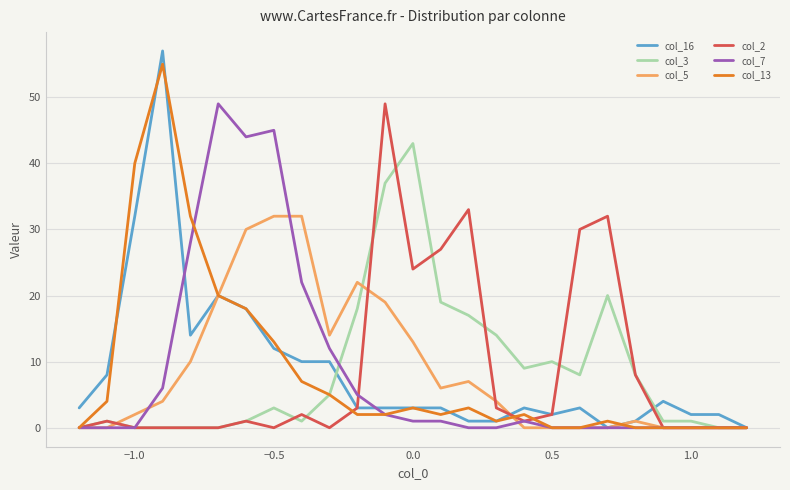

At how many categories does at least one series exceed 18?

14